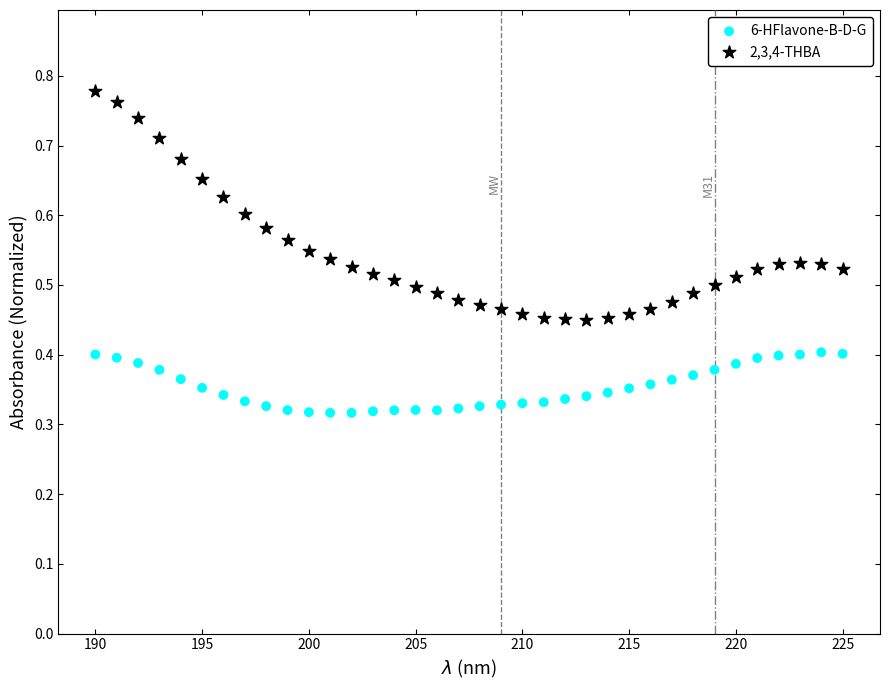

Which series reaches the maximum Y coordinate?

2,3,4-THBA